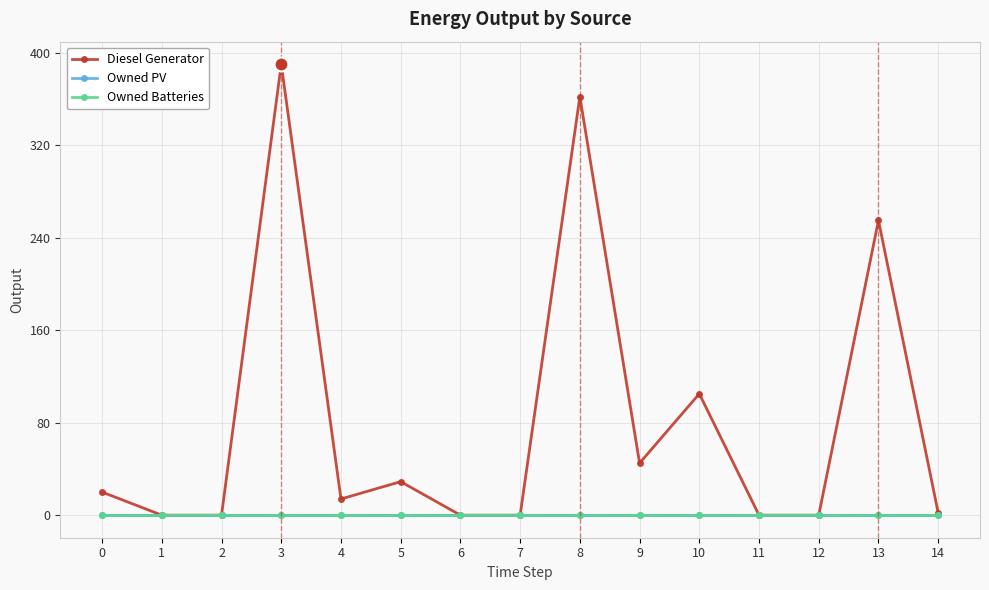

What is the spread (max minus min) of values at 8?

362